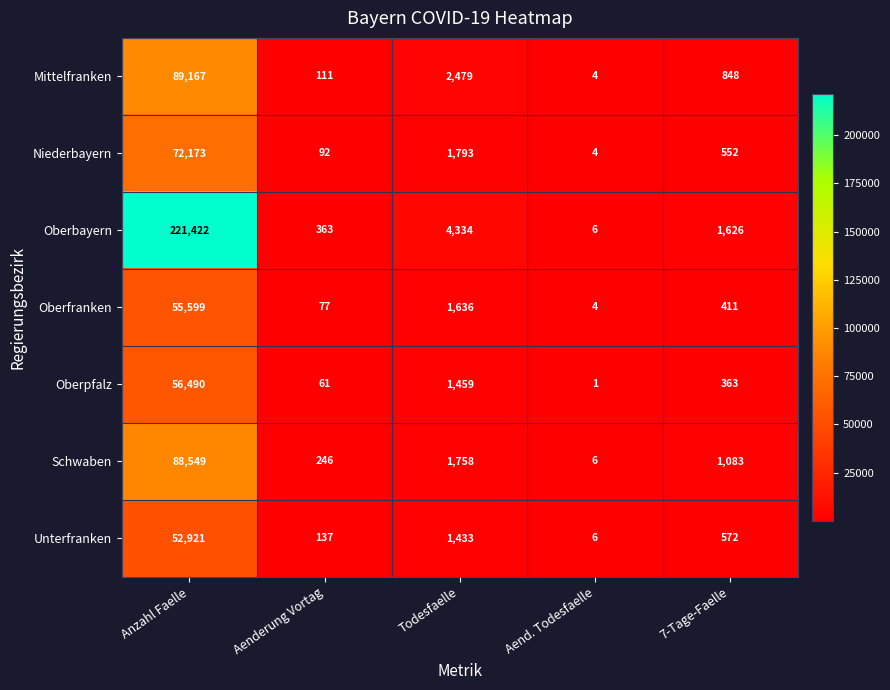

At how many categories does at least one series exceed 38093?

1